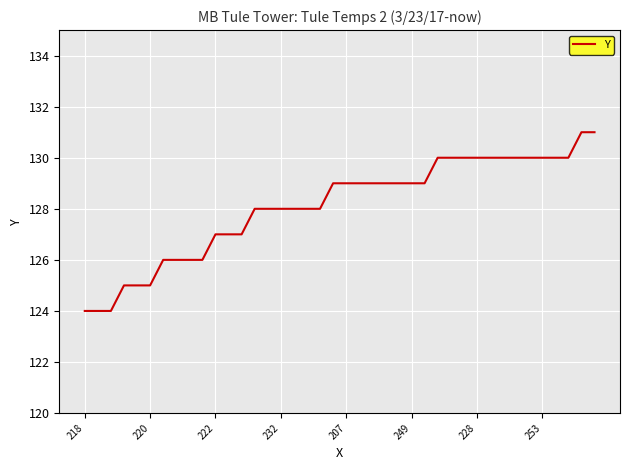

What is the minimum value shown in the chart?

124